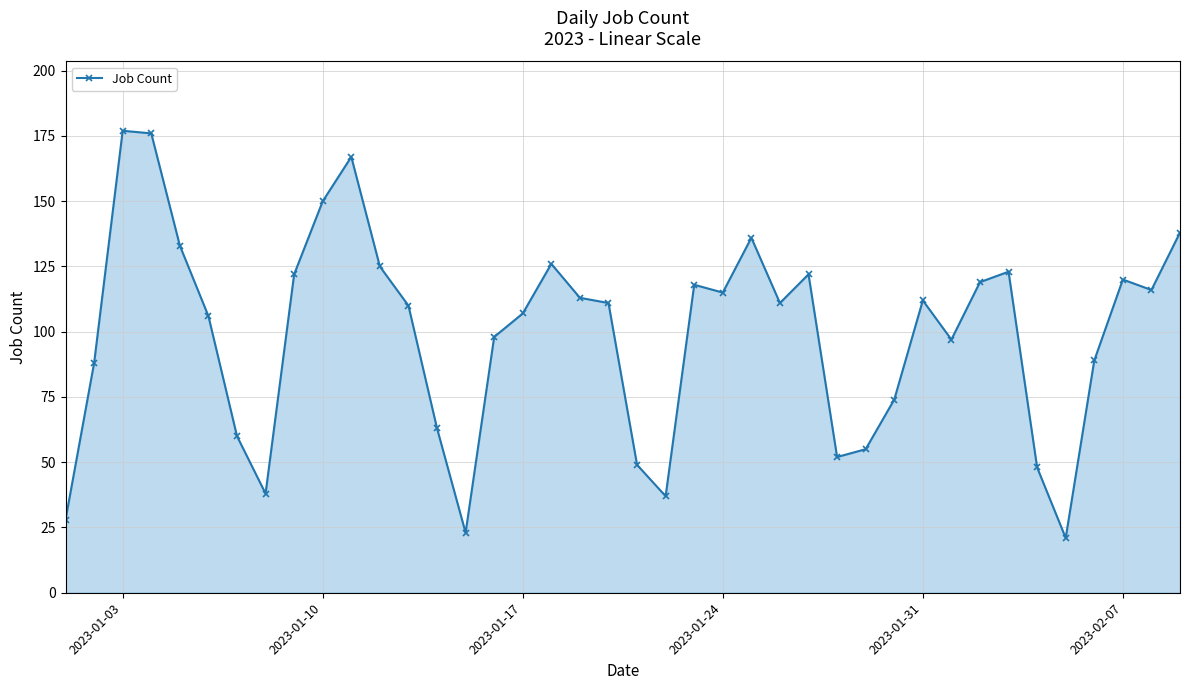

What is the minimum value shown in the chart?

21